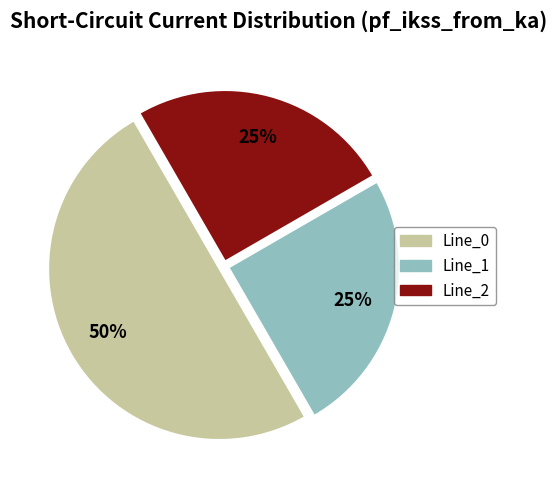

To the nearest percent, what portion does Line_2 represent?

25%